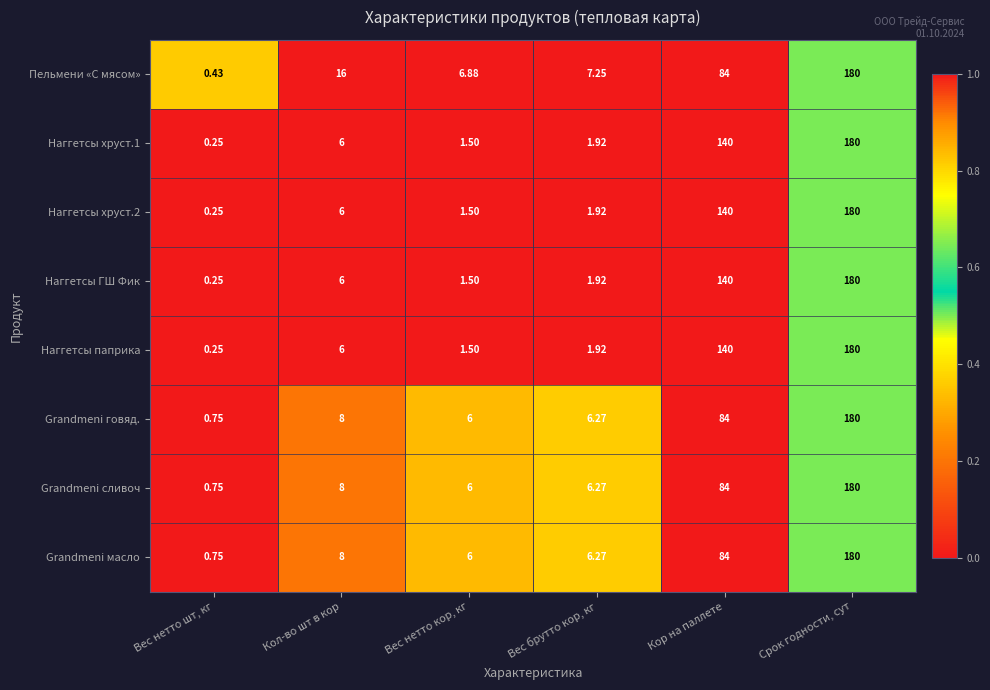

At which label is Наггетсы ГШ Фик closest to 90?

Кор на паллете